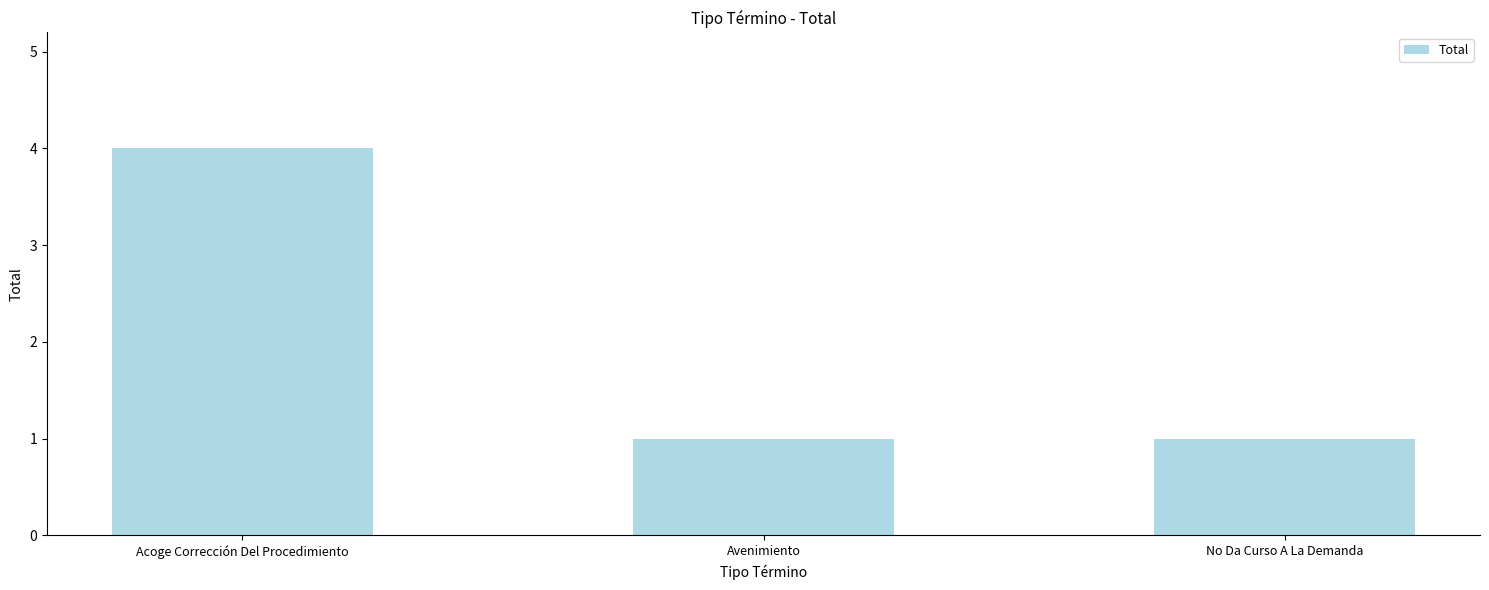

The value at Avenimiento is 1. True or false?

True